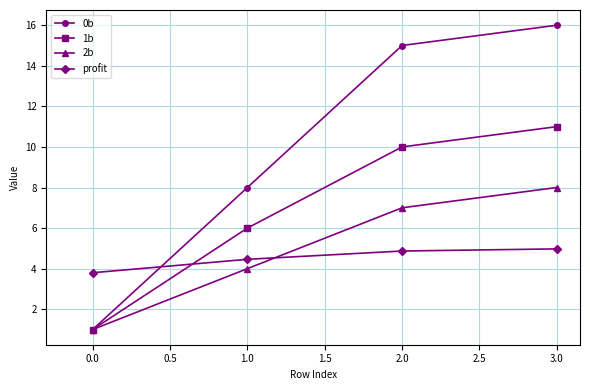

What are all the series names shown in the legend?

0b, 1b, 2b, profit